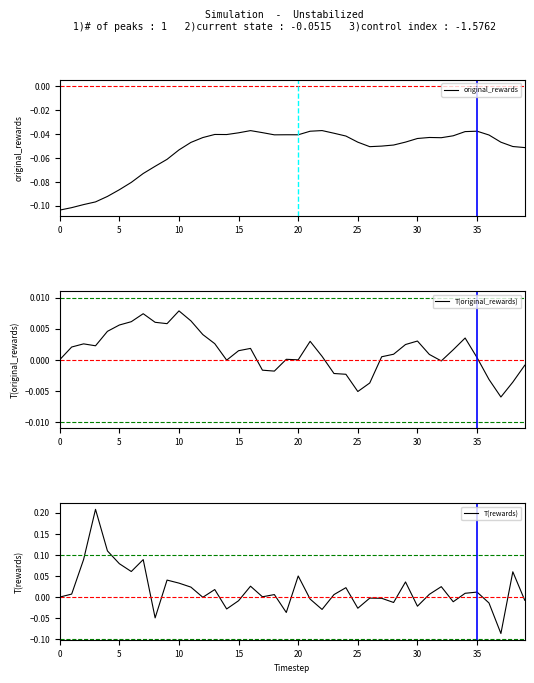

At which label does T(original_rewards) reach its peak?

10